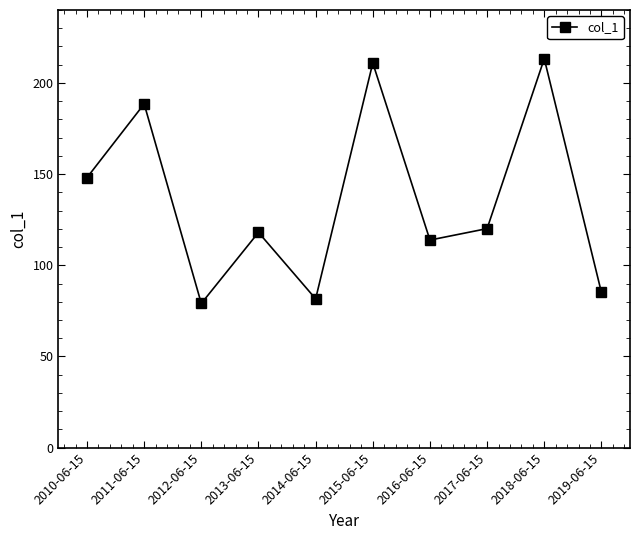

Reading left to right, transcribe all the data shown in this chart.

2010-06-15=148.1	2011-06-15=188.5	2012-06-15=79.1	2013-06-15=118.0	2014-06-15=81.6	2015-06-15=210.9	2016-06-15=113.8	2017-06-15=120.1	2018-06-15=213.3	2019-06-15=85.1